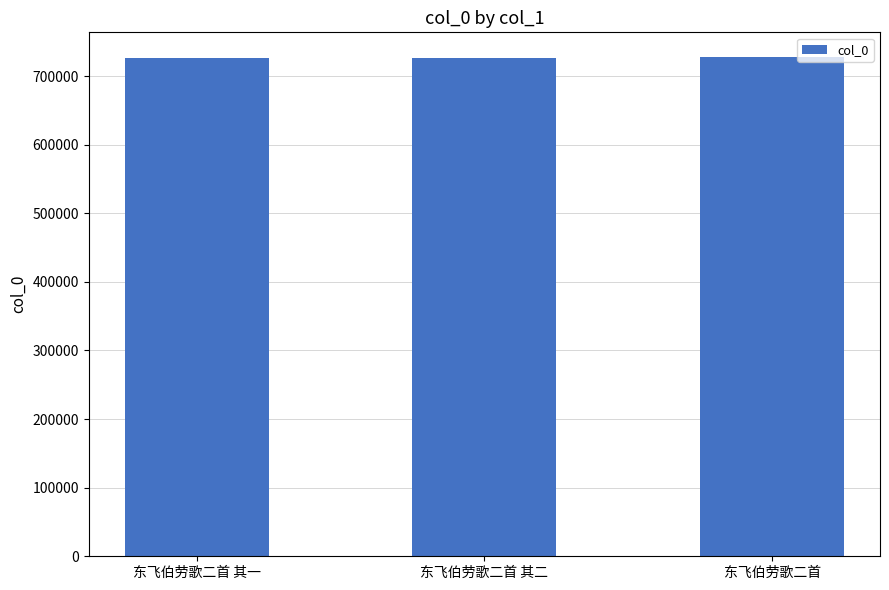

The chart shows a value of 1123835 at 东飞伯劳歌二首. True or false?

False